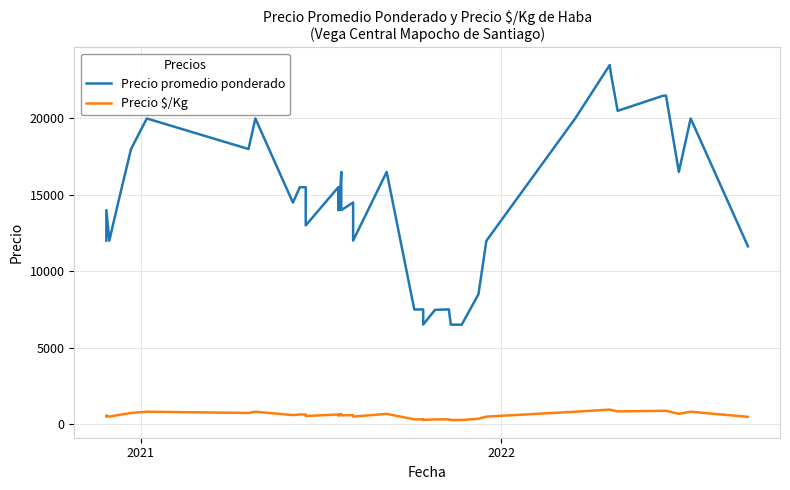

Rank the series by their maximum value, from lowest to highest.

Precio $/Kg, Precio promedio ponderado